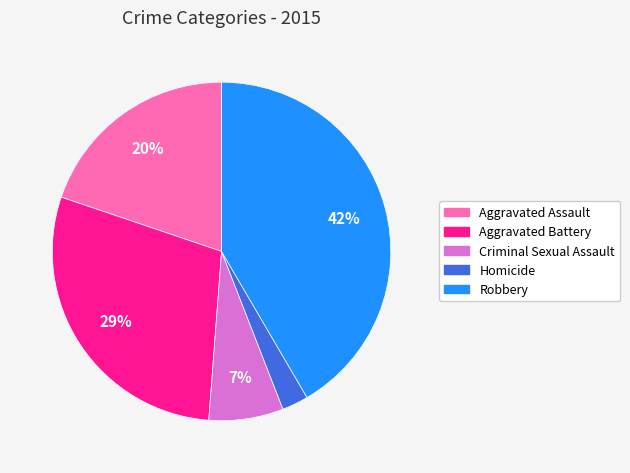

True or false: Aggravated Battery accounts for 14% of the total.

False